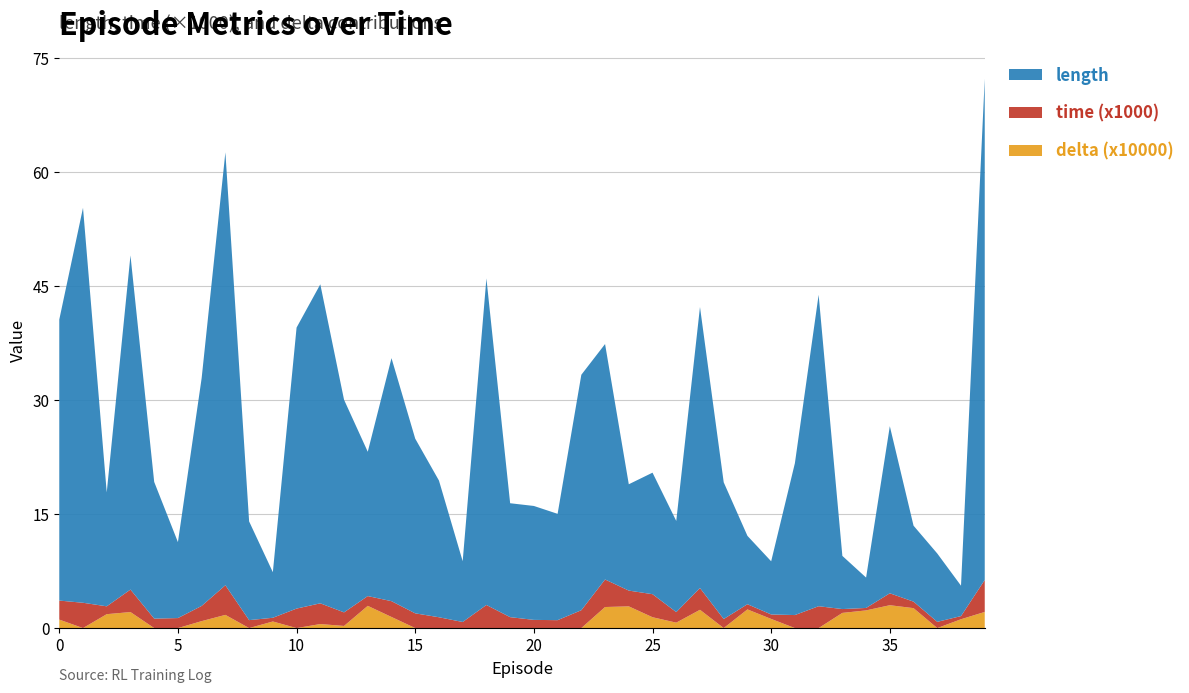

Reading right to left, what are all the values shown in this chart?

length: 39=66.0	38=4.0	37=9.0	36=10.0	35=22.0	34=4.0	33=7.0	32=41.0	31=20.0	30=7.0	29=9.0	28=18.0	27=37.0	26=12.0	25=16.0	24=14.0	23=31.0	22=31.0	21=14.0	20=15.0	19=15.0	18=43.0	17=8.0	16=18.0	15=23.0	14=32.0	13=19.0	12=28.0	11=42.0	10=37.0	9=6.0	8=13.0	7=57.0	6=30.0	5=10.0	4=18.0	3=44.0	2=15.0	1=52.0	0=37.0
time_scaled: 39=4.2	38=0.4	37=0.8	36=0.9	35=1.6	34=0.3	33=0.5	32=2.9	31=1.7	30=0.6	29=0.7	28=1.2	27=2.9	26=1.4	25=3.0	24=2.1	23=3.6	22=2.4	21=1.0	20=1.1	19=1.4	18=3.0	17=0.8	16=1.4	15=1.9	14=2.1	13=1.3	12=1.8	11=2.7	10=2.6	9=0.5	8=1.0	7=3.9	6=2.0	5=1.3	4=1.2	3=3.0	2=1.0	1=3.3	0=2.5
delta_scaled: 39=2.1	38=1.2	37=0.0	36=2.6	35=3.0	34=2.3	33=2.0	32=0.0	31=0.0	30=1.2	29=2.5	28=0.0	27=2.4	26=0.7	25=1.4	24=2.9	23=2.8	22=0.0	21=0.0	20=0.0	19=0.0	18=0.0	17=0.0	16=0.0	15=0.0	14=1.5	13=2.9	12=0.3	11=0.5	10=0.0	9=0.9	8=0.0	7=1.7	6=0.9	5=0.0	4=0.0	3=2.1	2=1.8	1=0.0	0=1.1